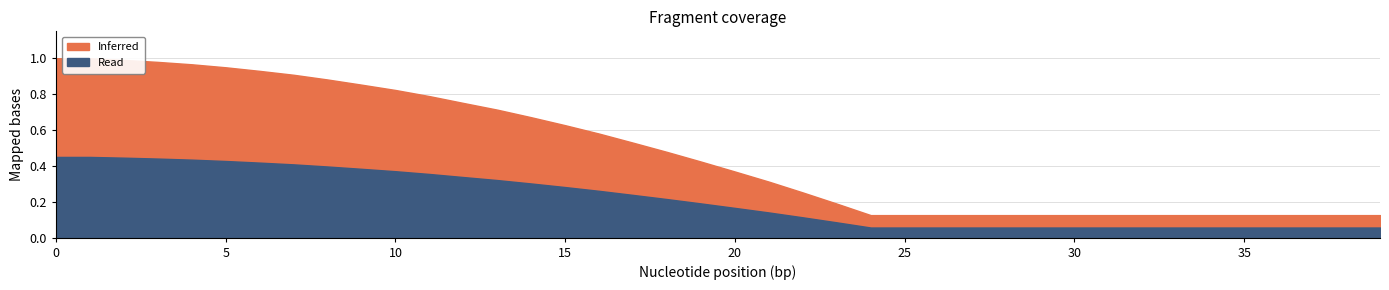

Which has a higher value, 9 or 3?

3